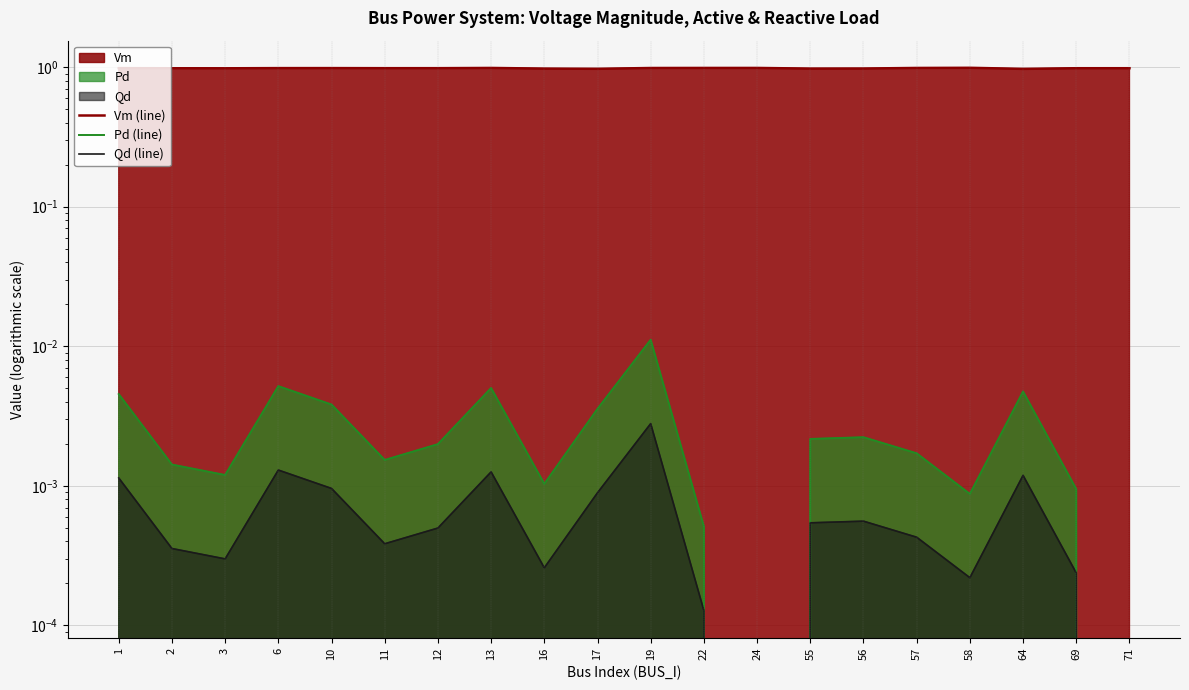

True or false: Vm (line) has a value of 1.6 at 11.

False